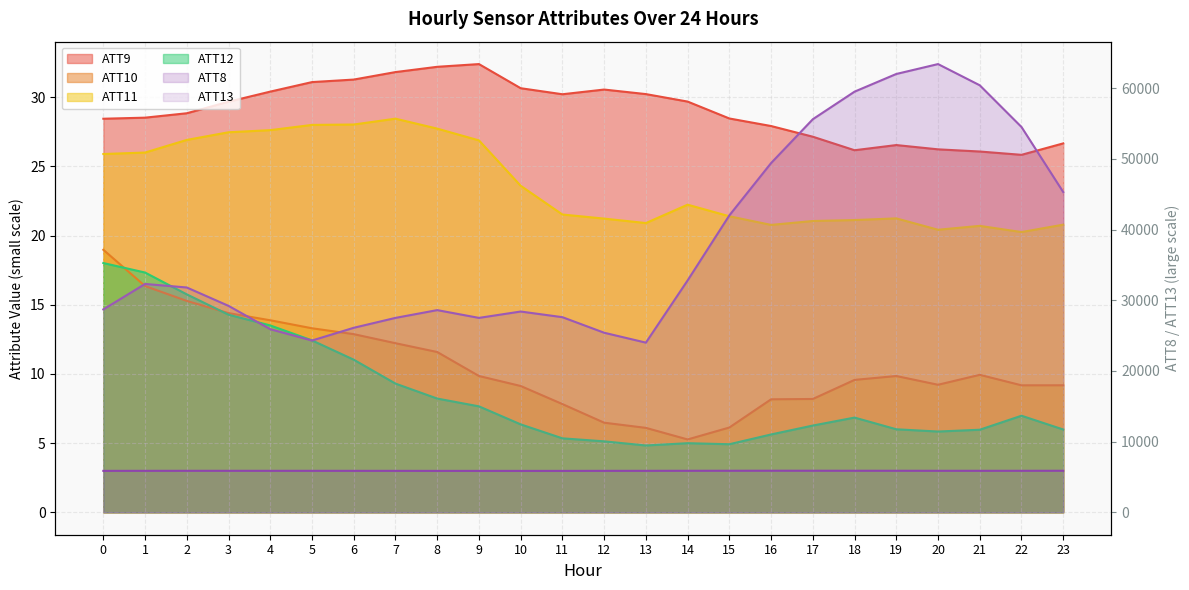

Reading left to right, extract all data points from this chart.

ATT8: 28700.0	32300.0	31800.0	29200.0	25900.0	24300.0	26100.0	27500.0	28600.0	27500.0	28400.0	27600.0	25400.0	24000.0	32800.0	42000.0	49400.0	55600.0	59500.0	62000.0	63400.0	60400.0	54500.0	45300.0
ATT9: 28.4	28.5	28.8	29.7	30.4	31.1	31.3	31.8	32.2	32.4	30.6	30.2	30.6	30.2	29.7	28.5	27.9	27.1	26.2	26.5	26.2	26.1	25.8	26.7
ATT10: 19.0	16.4	15.3	14.4	13.9	13.3	12.9	12.2	11.6	9.9	9.1	7.8	6.5	6.1	5.3	6.1	8.2	8.2	9.6	9.8	9.2	9.9	9.2	9.2
ATT11: 25.9	26.0	26.9	27.5	27.6	28.0	28.0	28.4	27.7	26.9	23.6	21.5	21.2	20.9	22.2	21.4	20.8	21.1	21.1	21.2	20.4	20.7	20.3	20.8
ATT12: 18.0	17.3	15.8	14.3	13.5	12.4	11.0	9.3	8.2	7.7	6.4	5.3	5.1	4.8	5.0	4.9	5.6	6.3	6.8	6.0	5.8	6.0	7.0	6.0
ATT13: 5861.7	5866.7	5869.3	5869.3	5868.2	5868.0	5864.9	5862.8	5858.4	5857.6	5856.3	5857.3	5863.6	5867.0	5873.0	5877.4	5881.8	5880.0	5877.0	5876.1	5871.7	5870.6	5872.3	5875.8